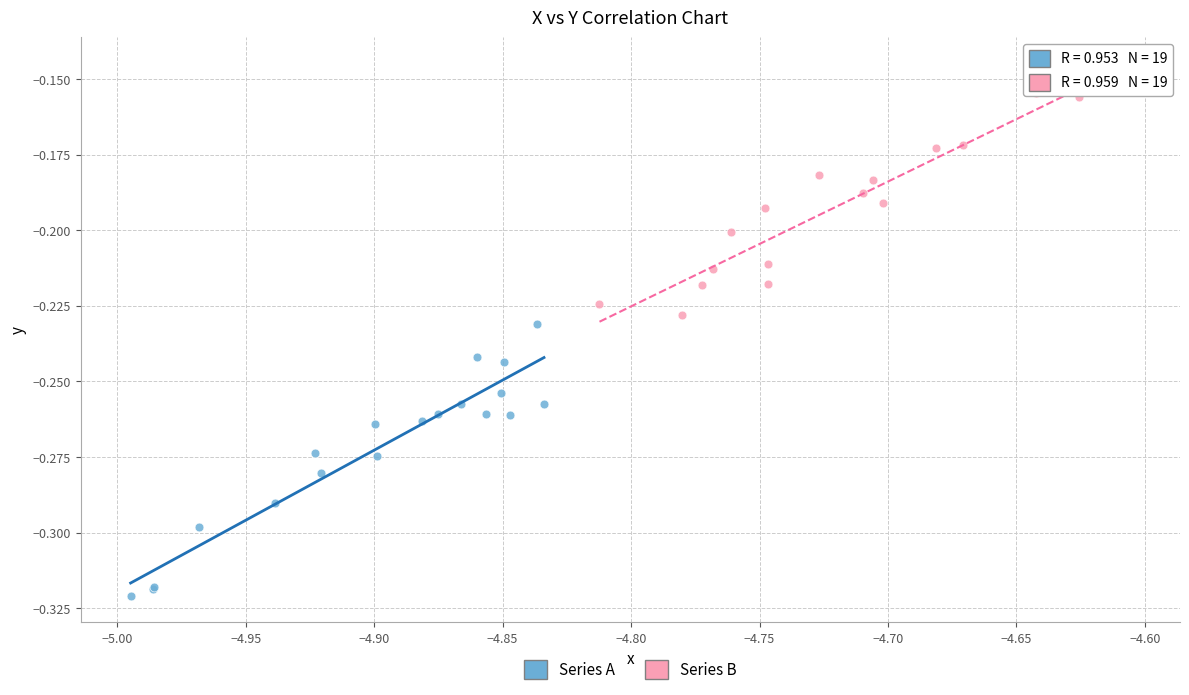

Which series has the largest Y range (max minus min)?

Series A